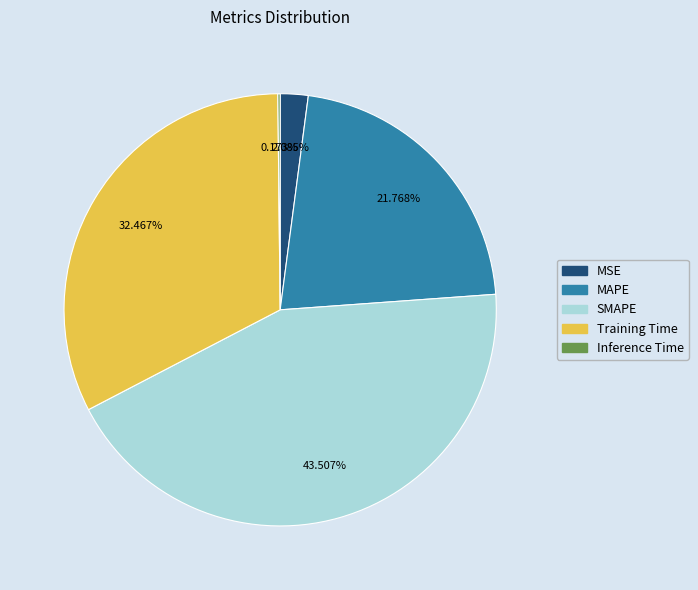

What portion of the pie excludes MSE?

97.9%